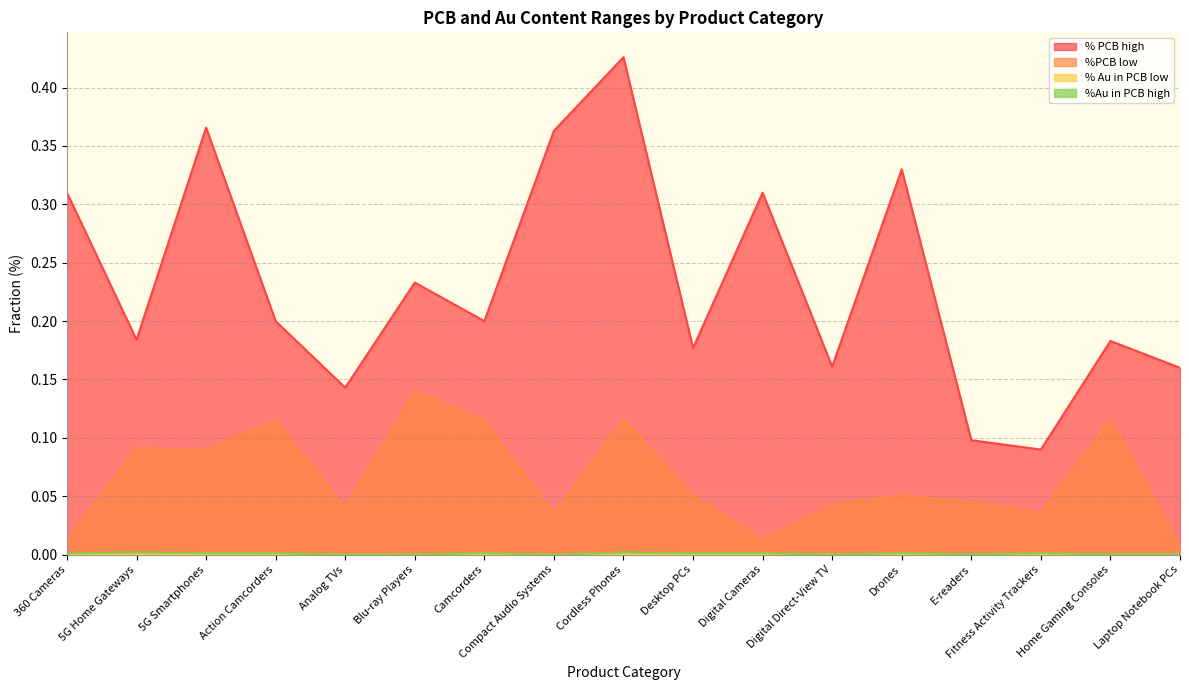

What are all the series names shown in the legend?

% PCB high, %PCB low, % Au in PCB low, %Au in PCB high